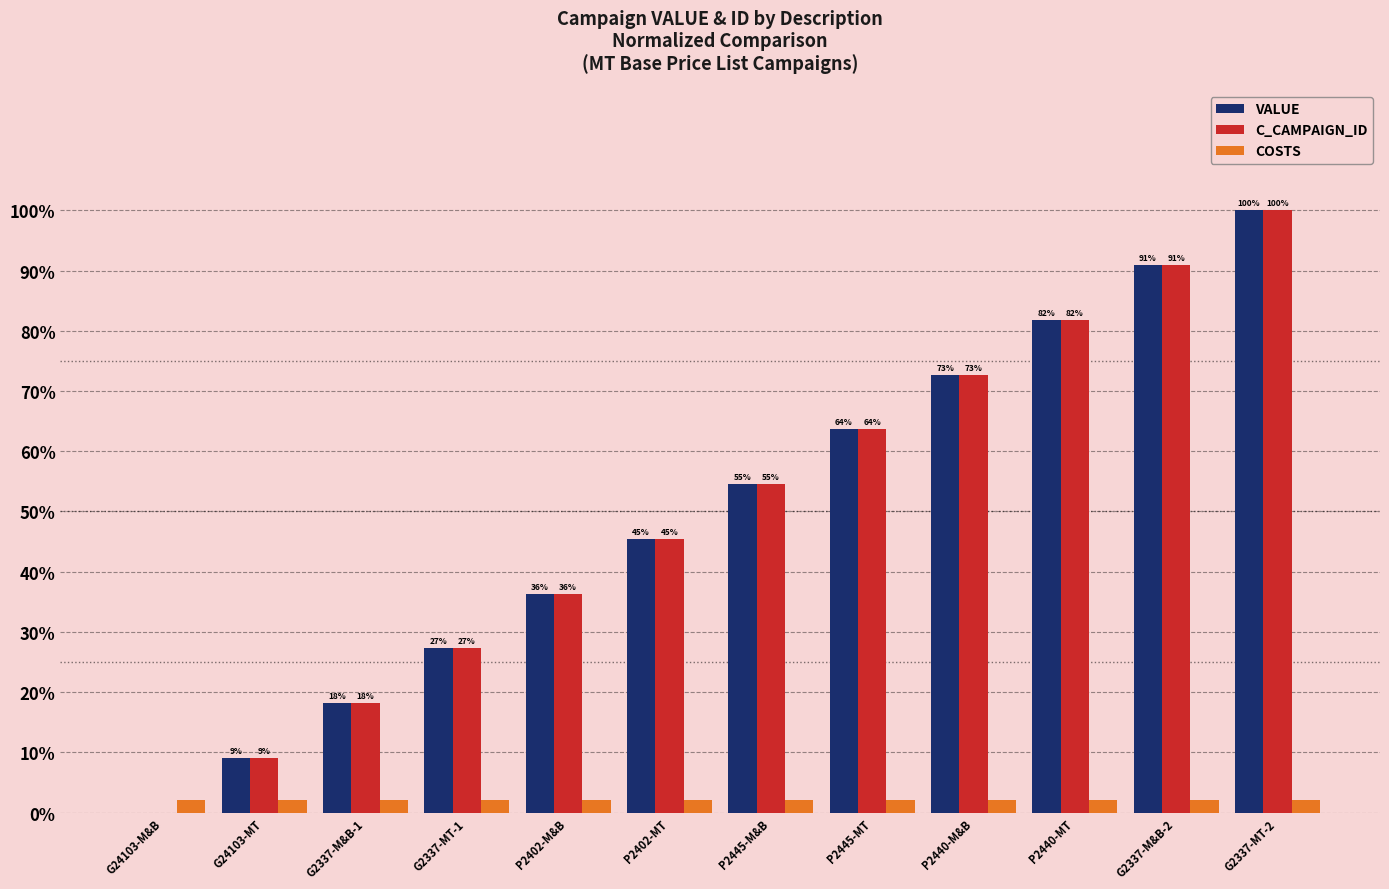

How many groups of bars are there?

12